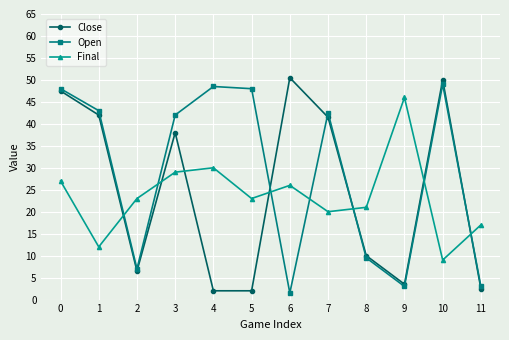

How many lines are shown in the chart?

3